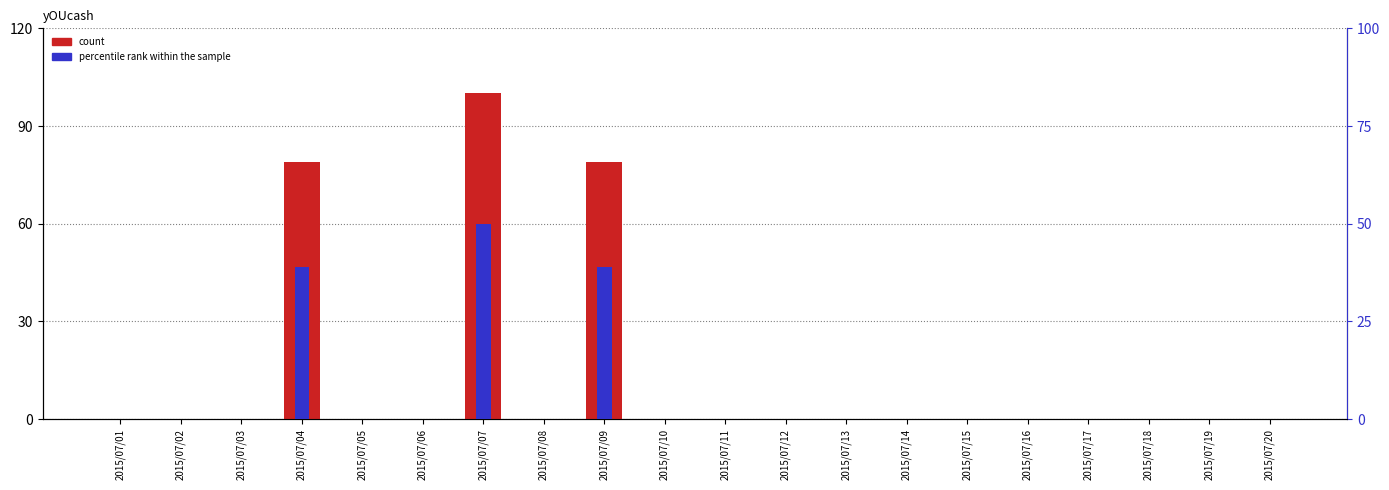

Which series has the largest range (max minus min)?

count